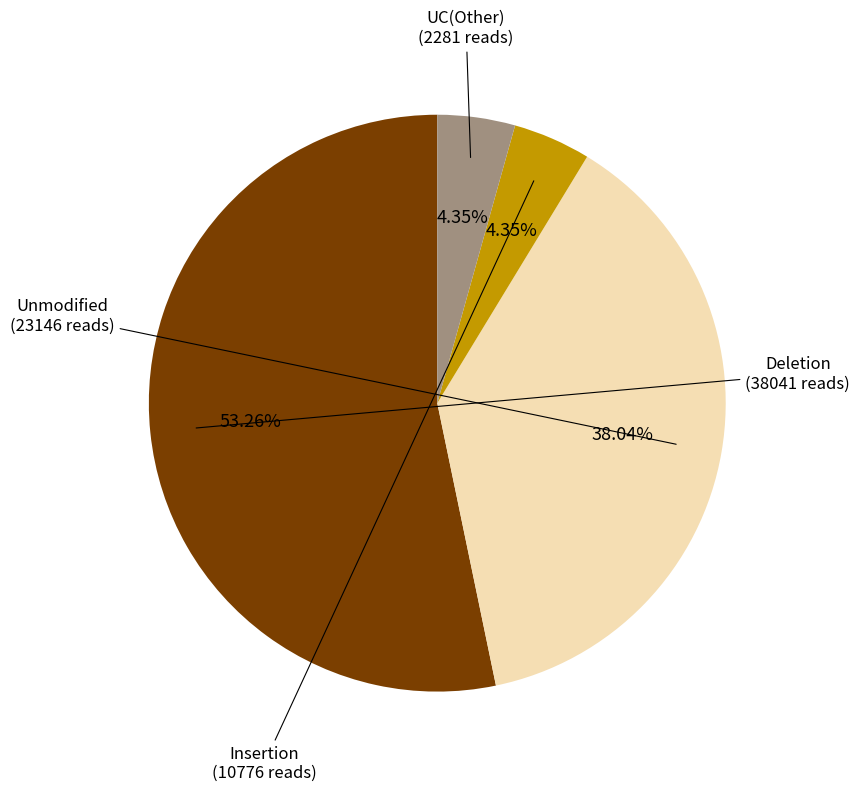

Count the number of slices in the pie.

4